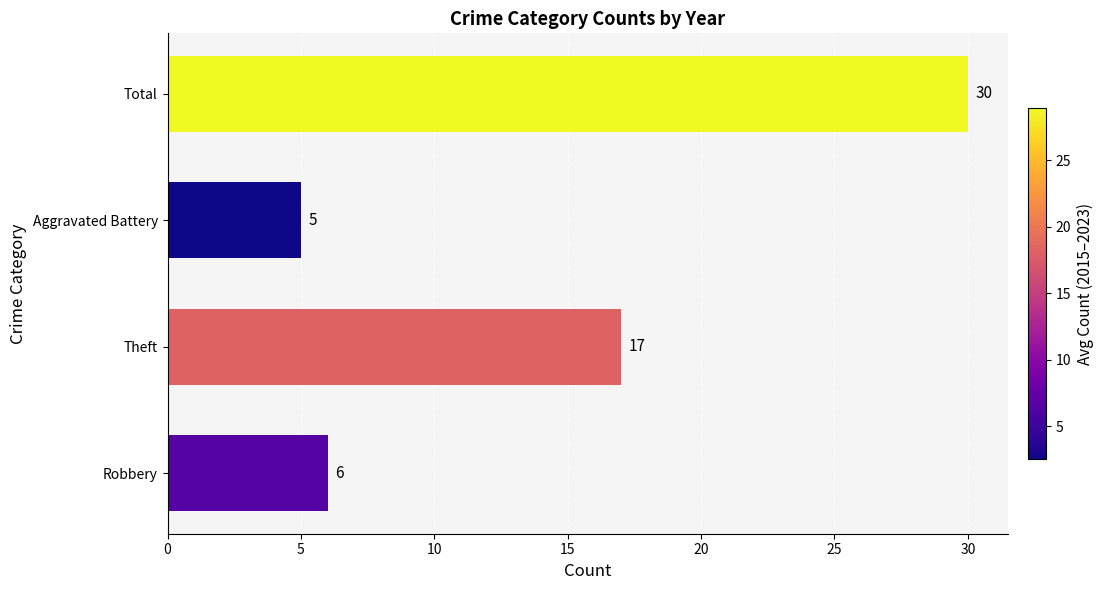

What is the sum of all values?

58